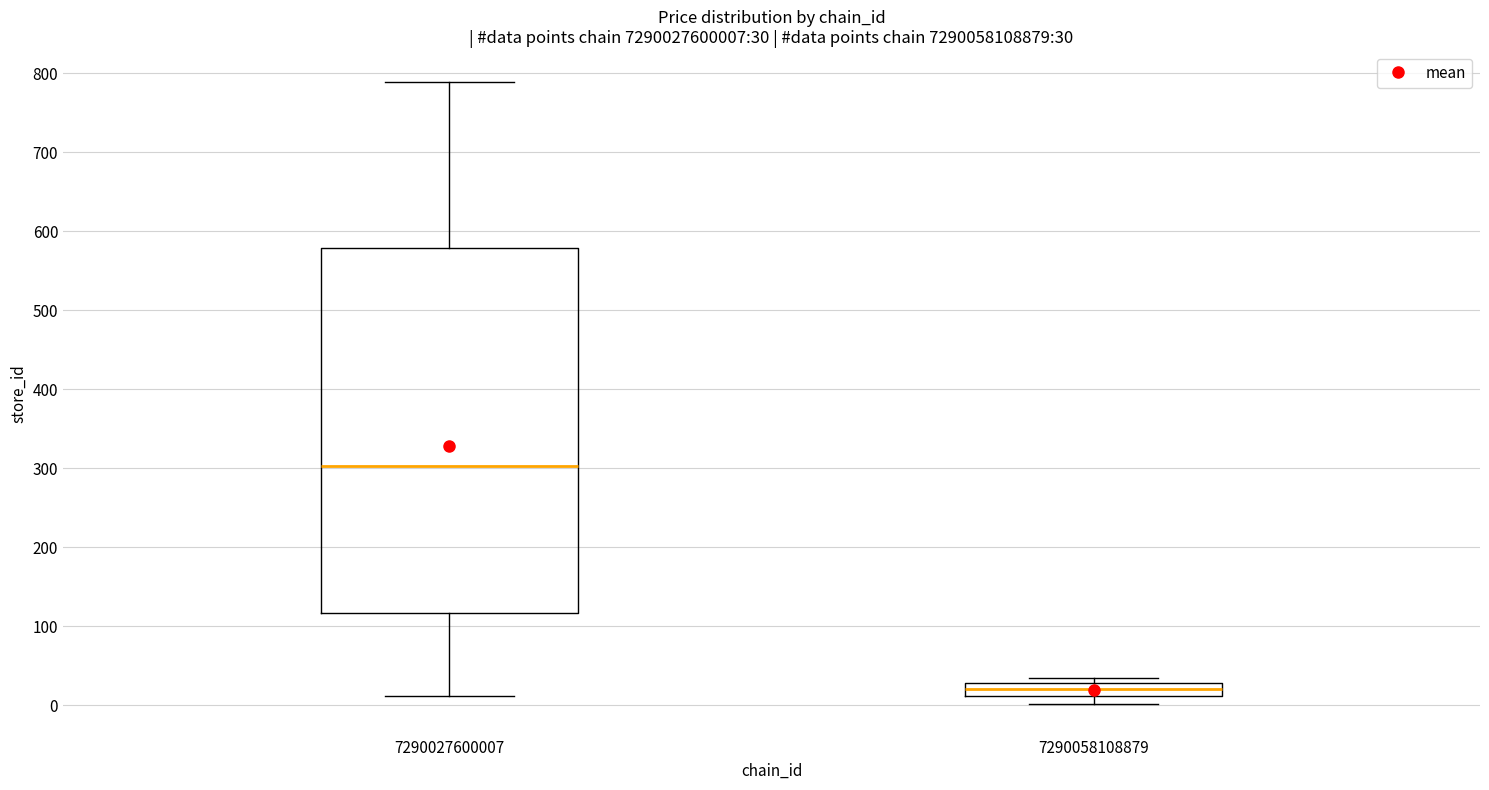

Comparing the boxes themselves (not the whiskers), which one is the tallest?

7290027600007